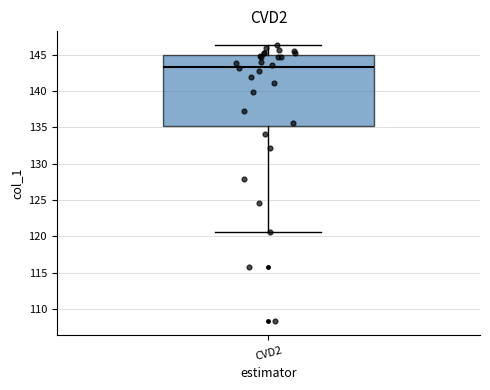

Read this box plot against the y-axis: the position of the median line, the range covered by the box, and the ends of both whiskers. The values are not printed on the chart, so give them approximately, as read against the axis.

median 143.5, box 135.0 to 145.0, whiskers 120.5 to 146.5